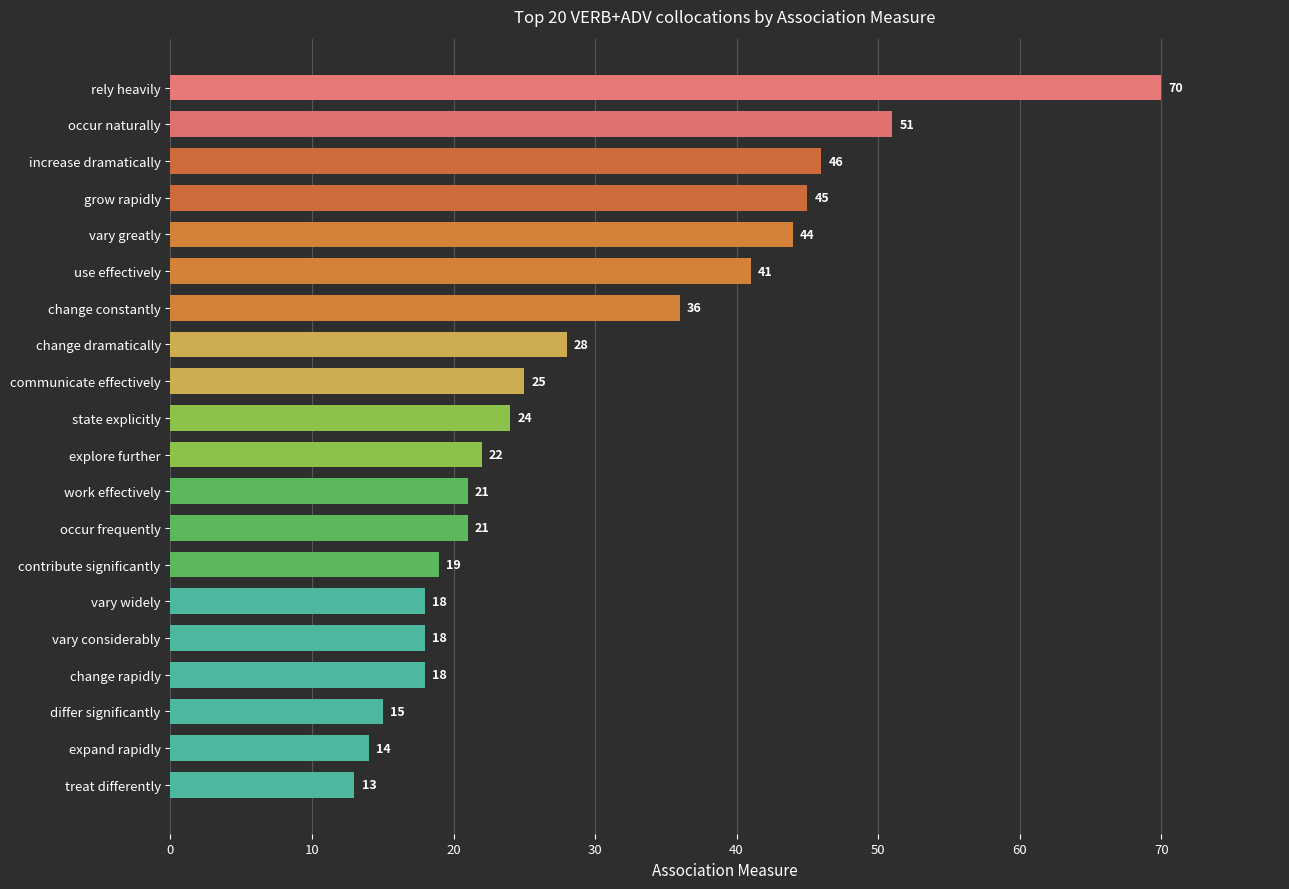

Reading bottom to top, list all the values displayed in this chart.

13	14	15	18	18	18	19	21	21	22	24	25	28	36	41	44	45	46	51	70